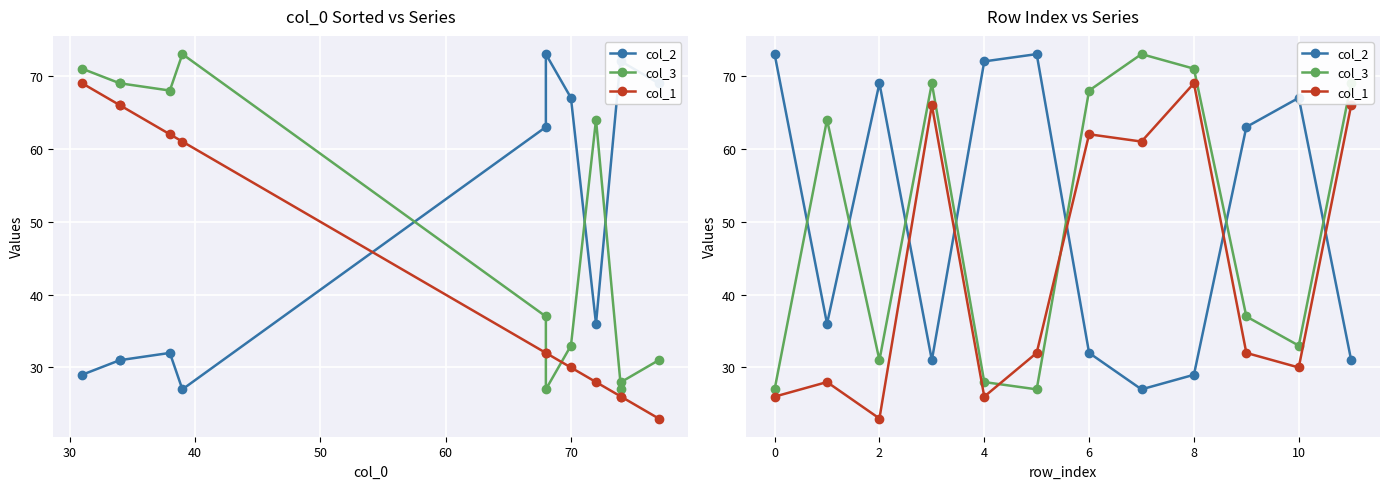

At which category is the sum across all series the highest?

8